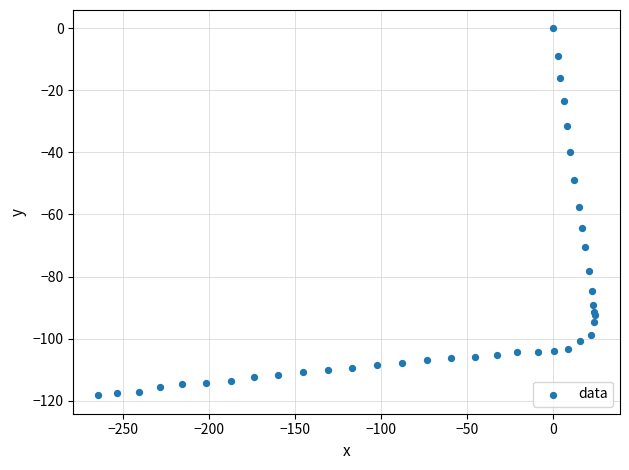

What Y value in the scatter plot is closest to -59?

-57.5